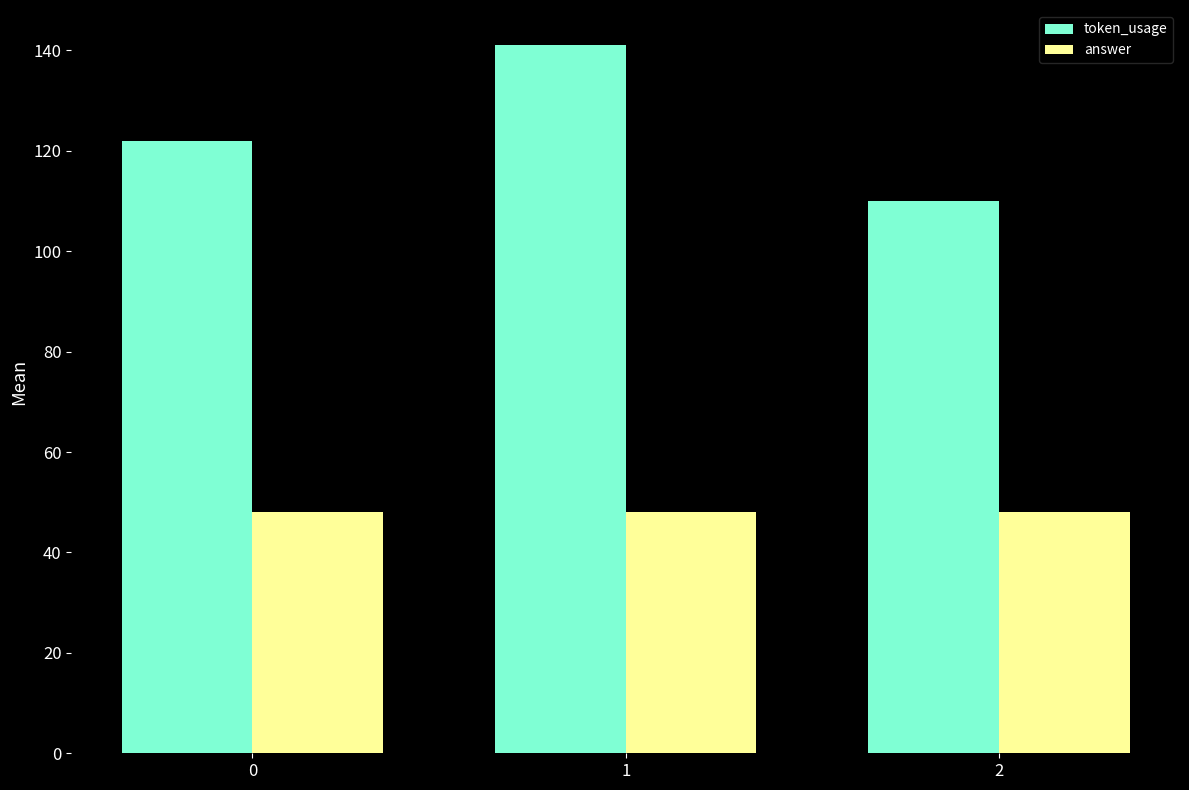

At which label does token_usage reach its minimum?

2